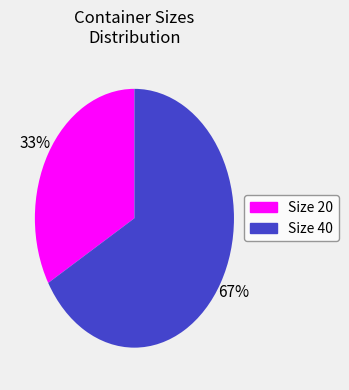

Is there a majority slice in this chart?

Yes